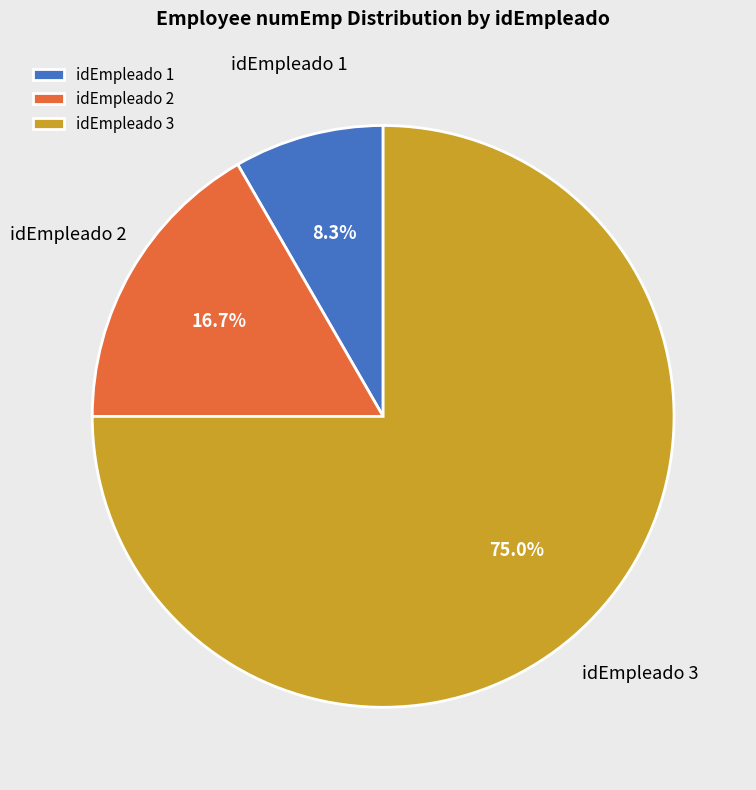

To the nearest percent, what is the average slice percentage?

33%